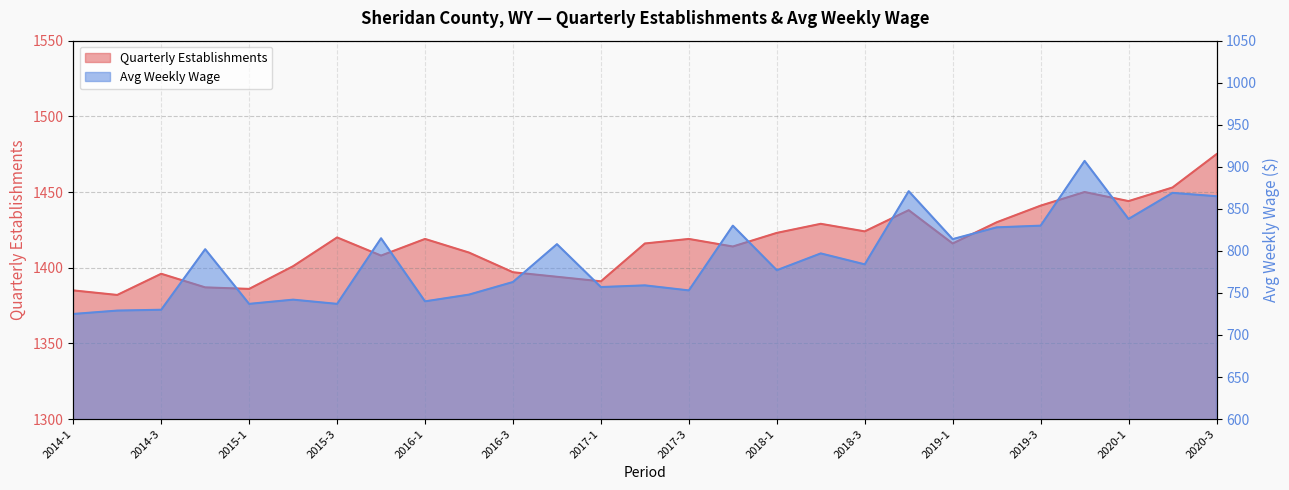

Where is the first local maximum for avg_wkly_wage?

2014-4